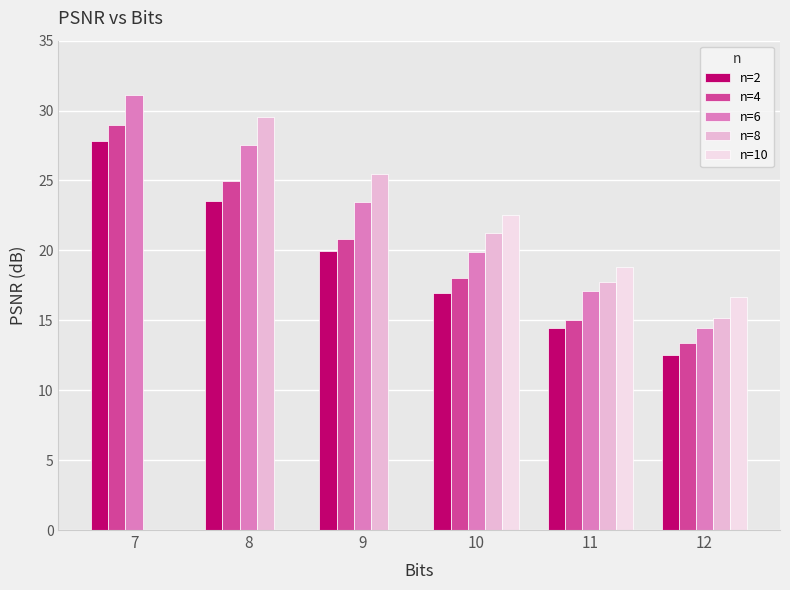

How many data points in n=6 are above 23?

3